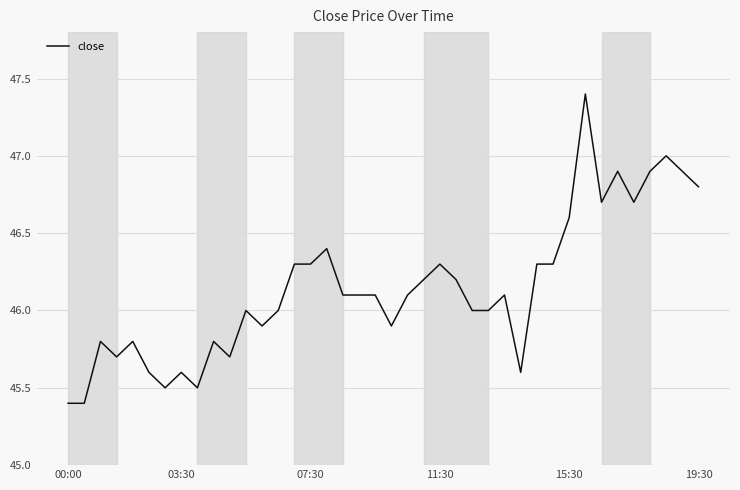

What is the greatest value displayed?

47.4